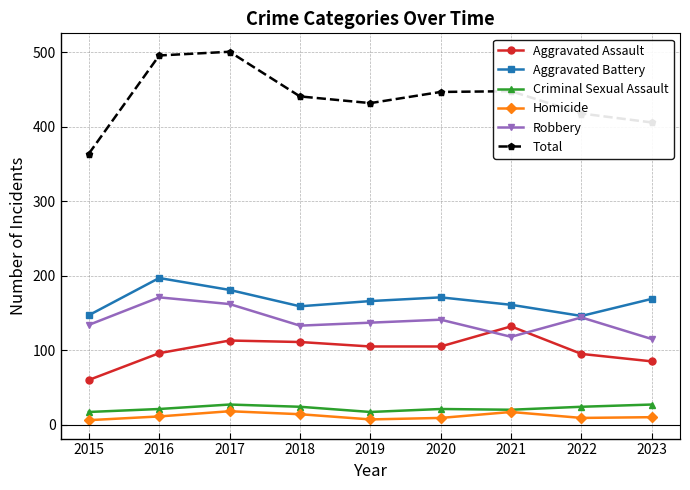

What is the maximum value for Aggravated Battery?

197